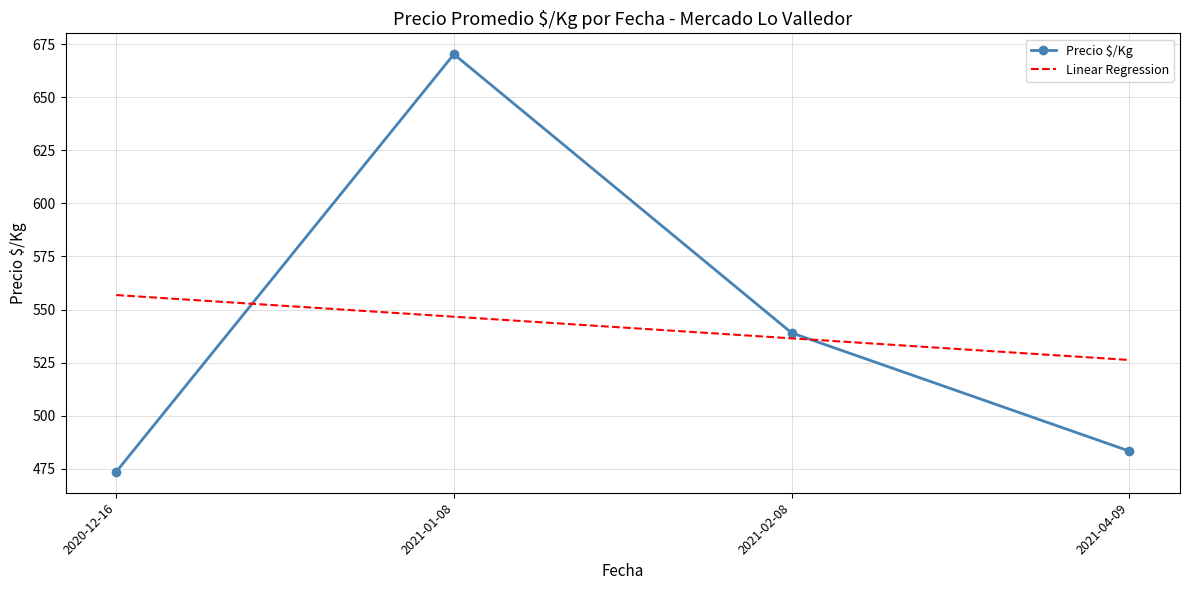

Rank the categories by Precio $/Kg value from highest to lowest.

2021-01-08, 2021-02-08, 2021-04-09, 2020-12-16